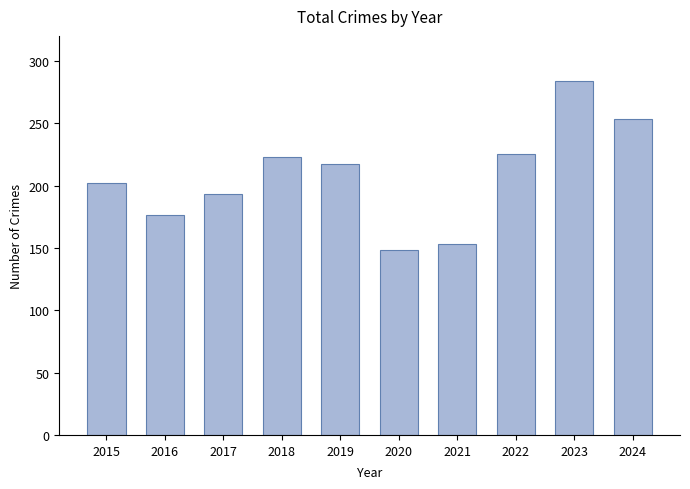

Reading left to right, what are all the values shown in this chart?

202	176	193	223	217	148	153	225	284	253